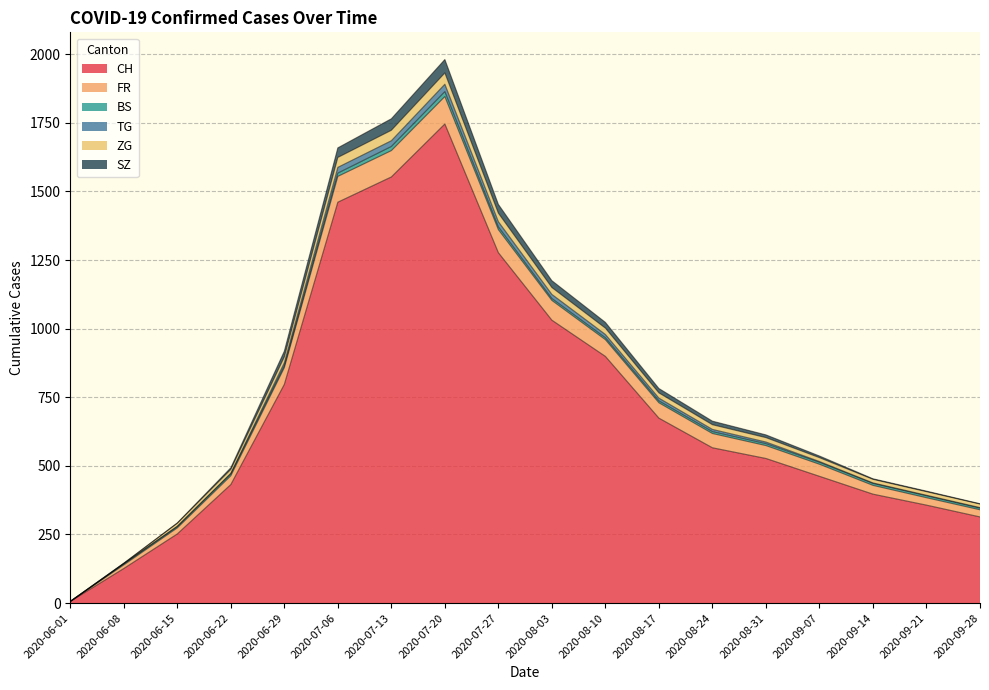

Which category has the highest value in the CH series?

2020-07-20